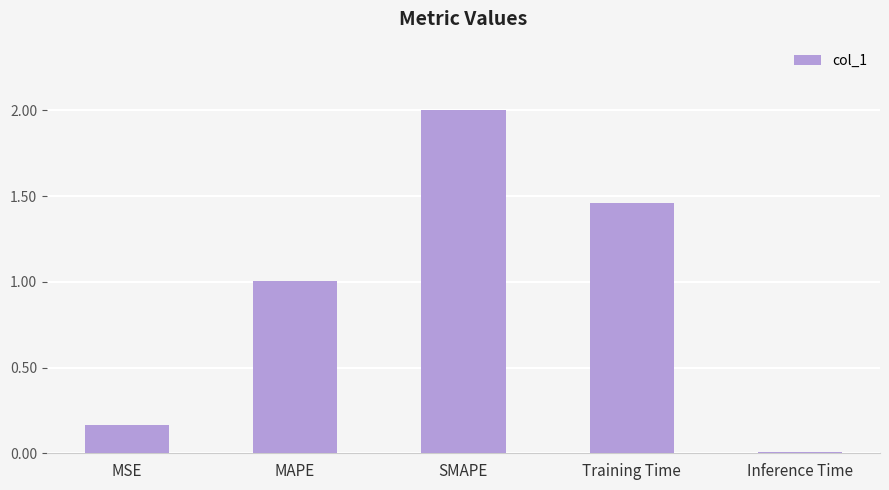

What is the change in value from MAPE to SMAPE?

+1.0